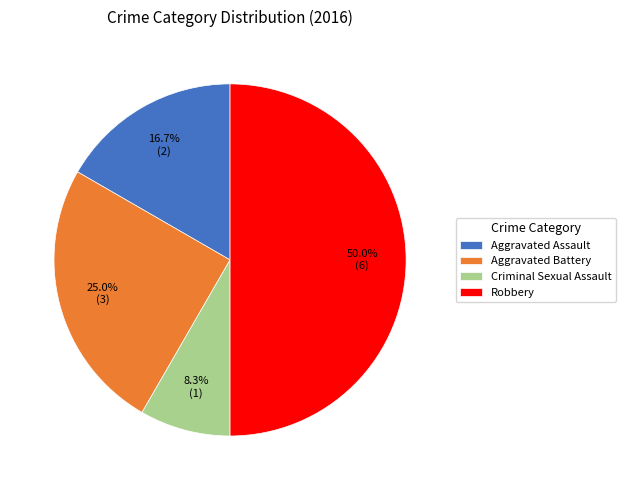

What portion of the pie excludes Robbery?

50.0%